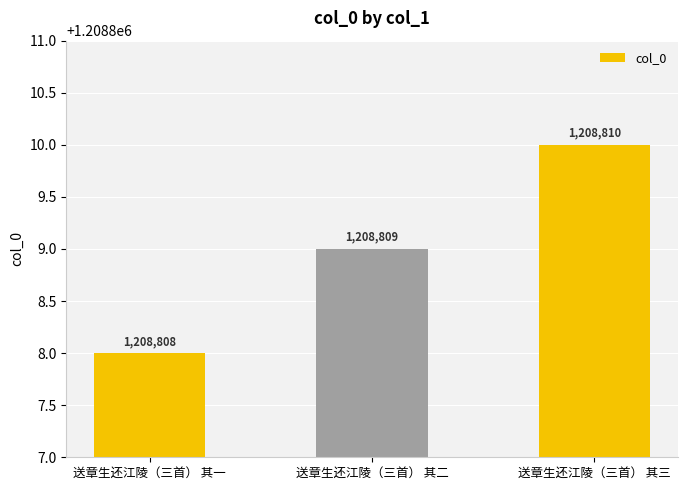

How many values are between 1208808 and 1208810?

3